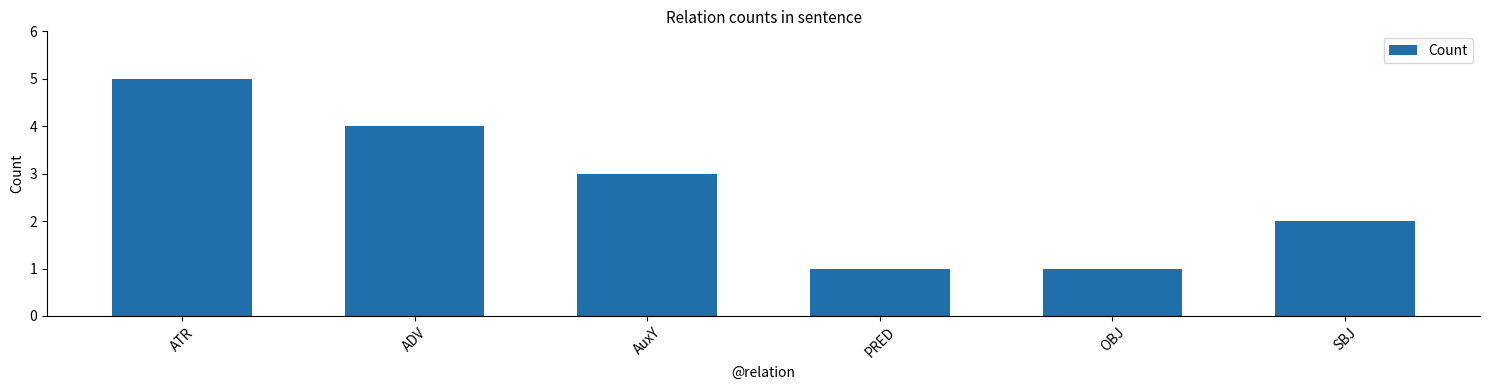

Approximately how many times larger is the value at OBJ compared to PRED?

1.0